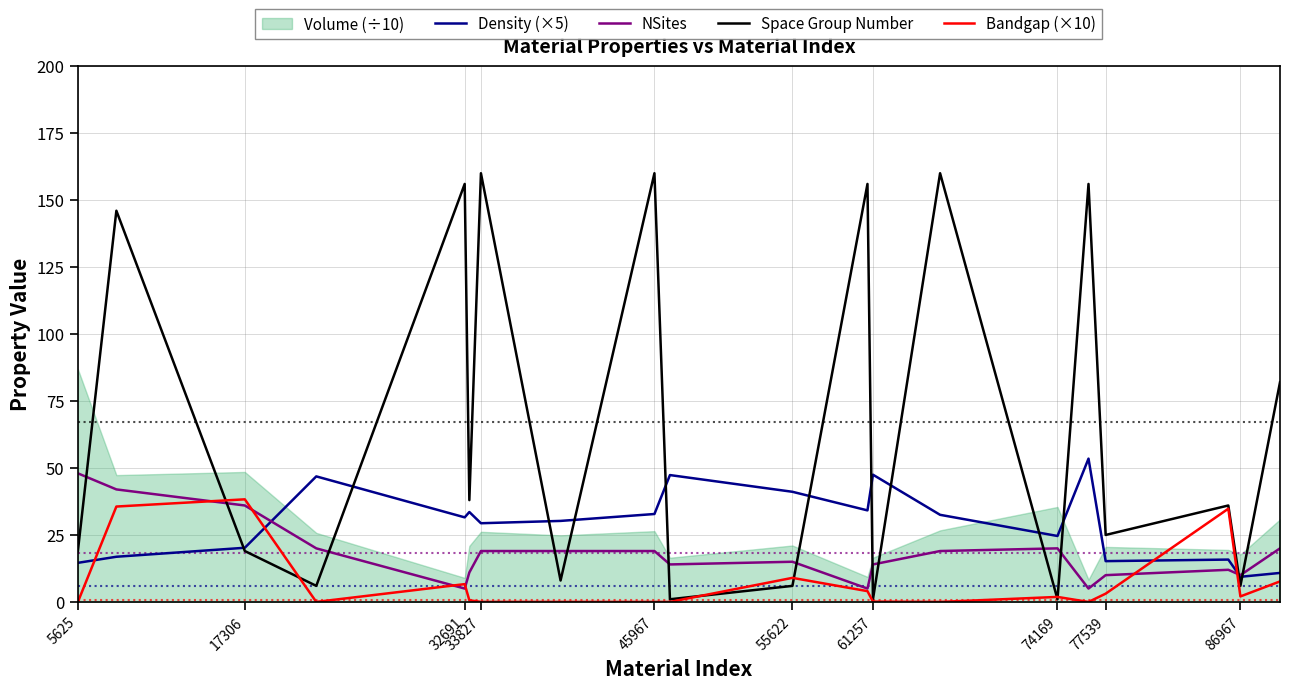

What is the sum of all NSites values?

363.0